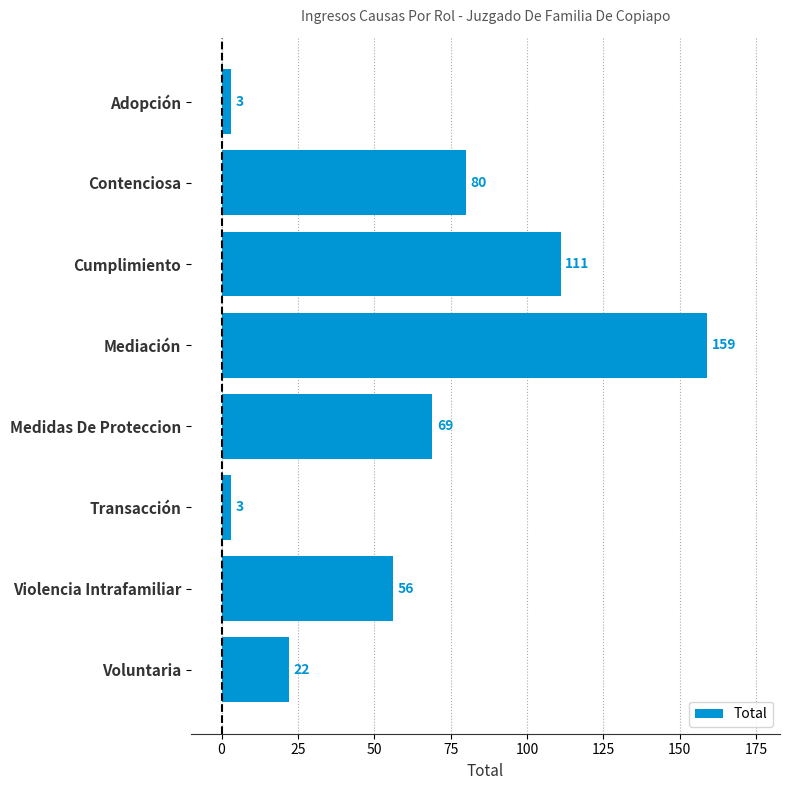

Approximately how many times larger is the value at Medidas De Proteccion compared to Adopción?

23.0